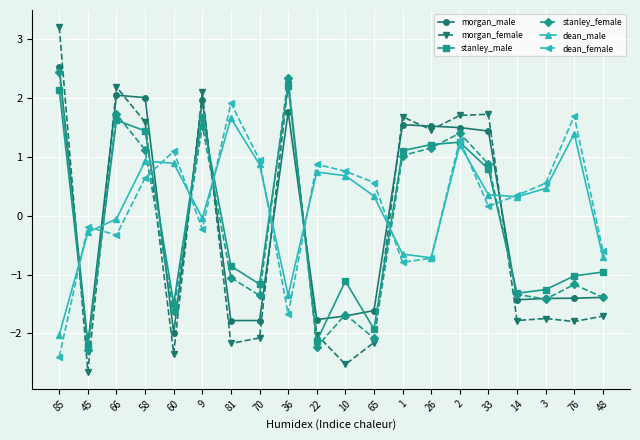

How many times do dean_male and morgan_female cross each other?

9